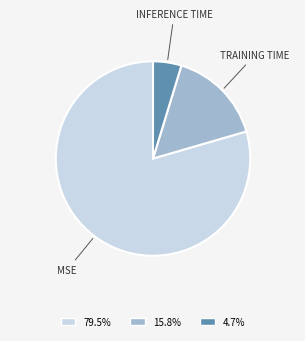

Does any single category account for the majority?

Yes